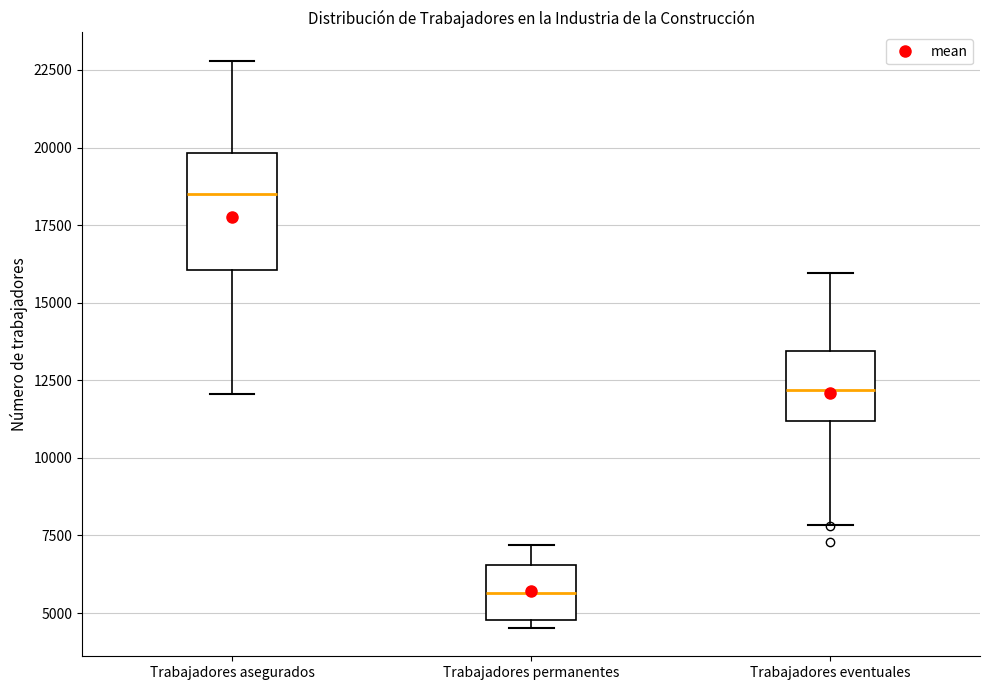

Where is the upper edge of the box for Trabajadores asegurados on the y-axis? The values are not printed on the chart, so give them approximately, as read against the axis.

20000